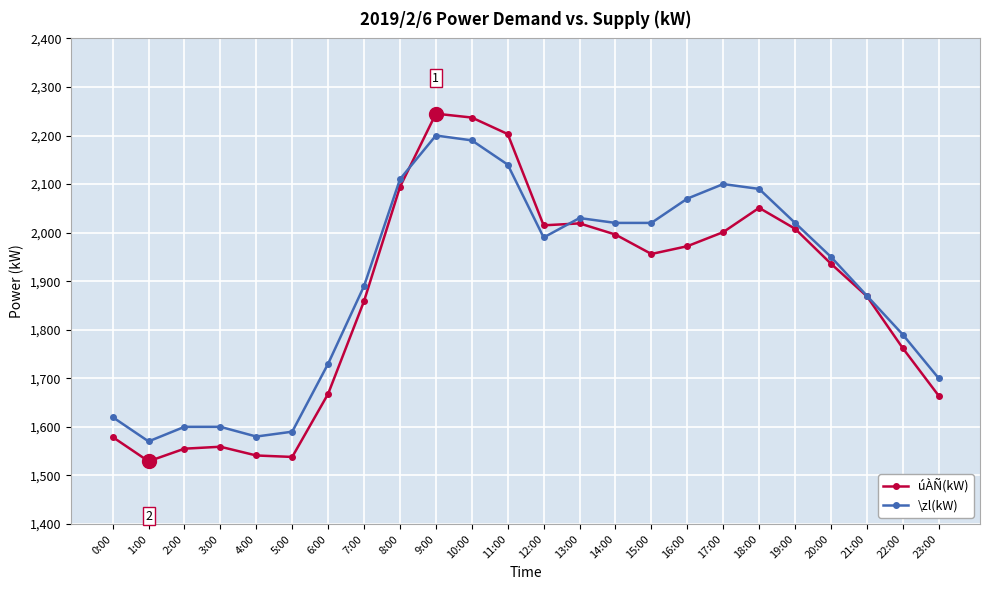

At how many categories does at least one series exceed 1531?

24